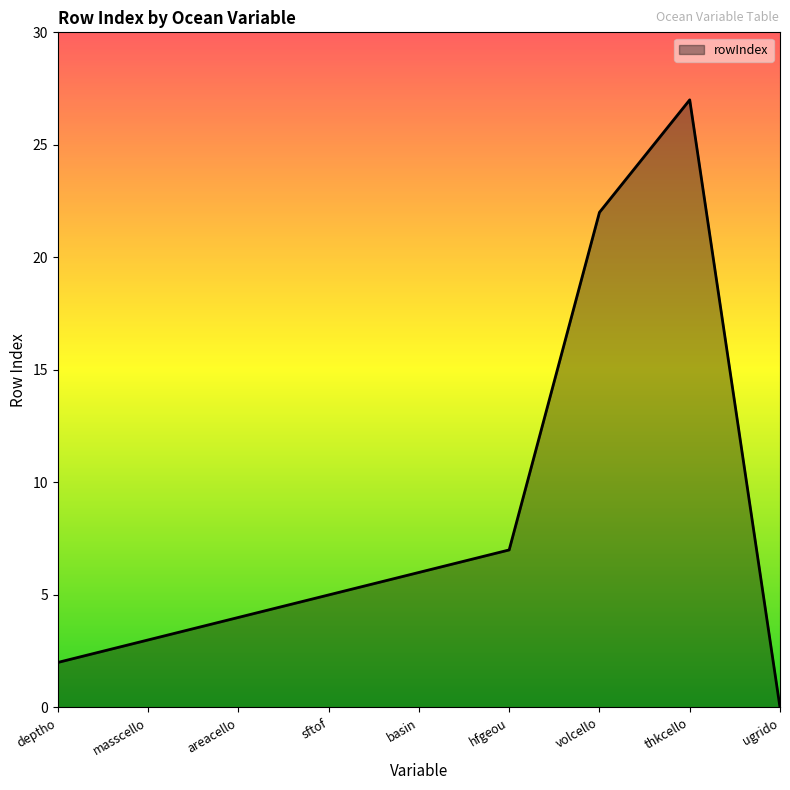

At which category does the chart reach its minimum across all series?

ugrido